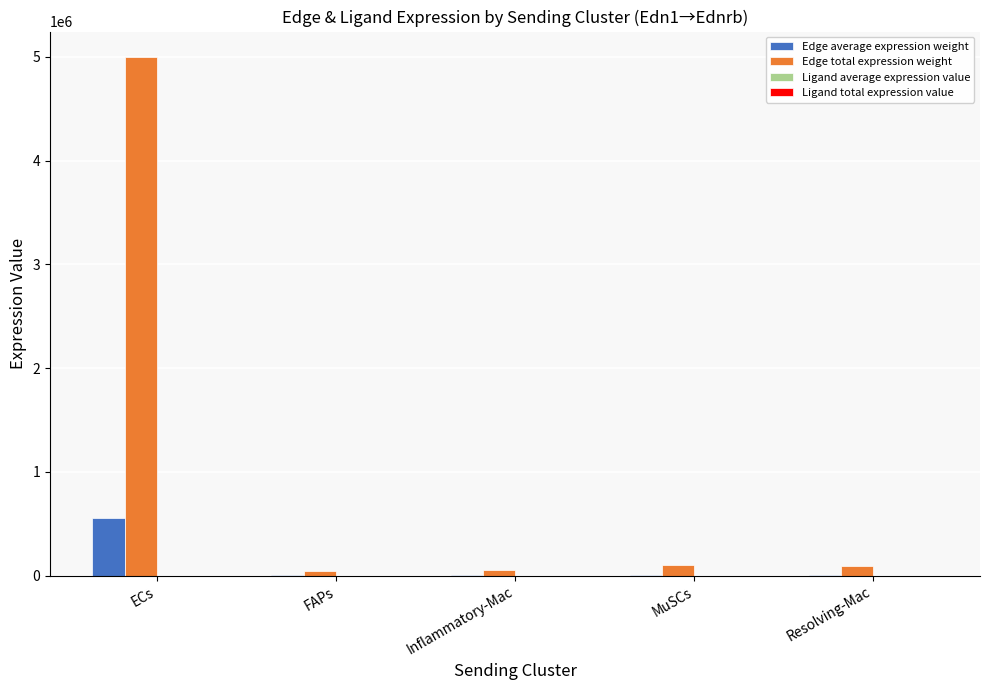

At which category is the sum across all series the highest?

ECs